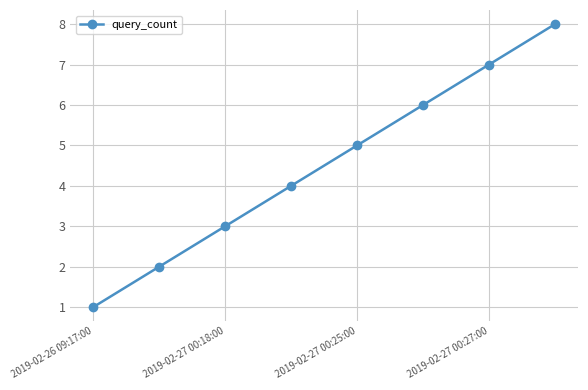

Is this an area chart (filled region under the line)?

No